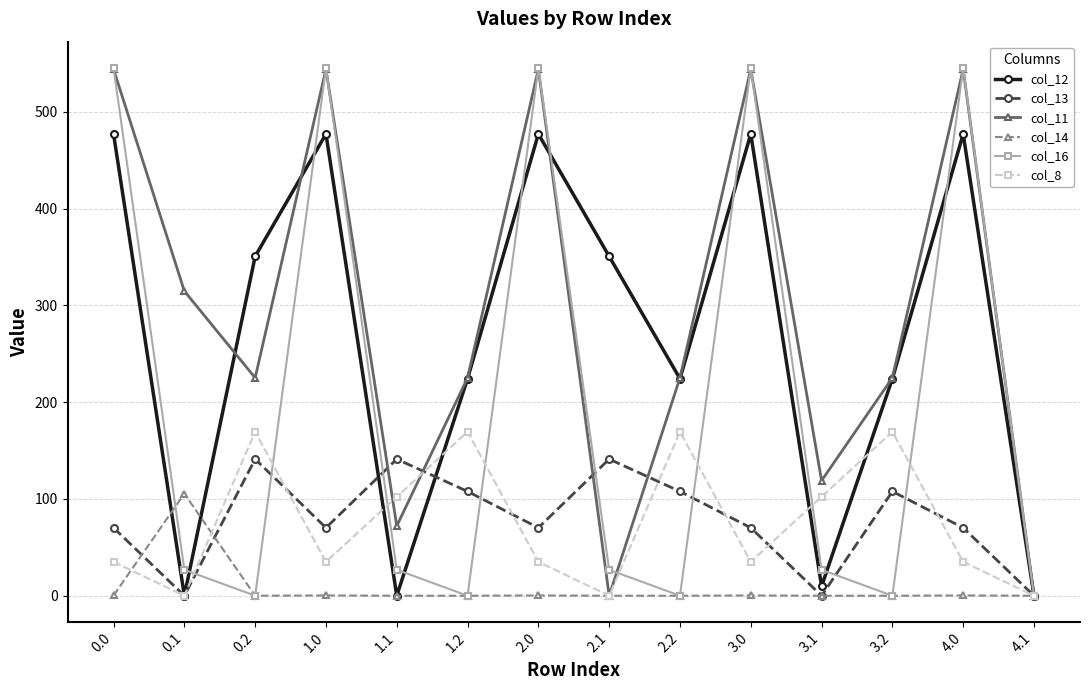

Where is the first local maximum for col_11?

1.0